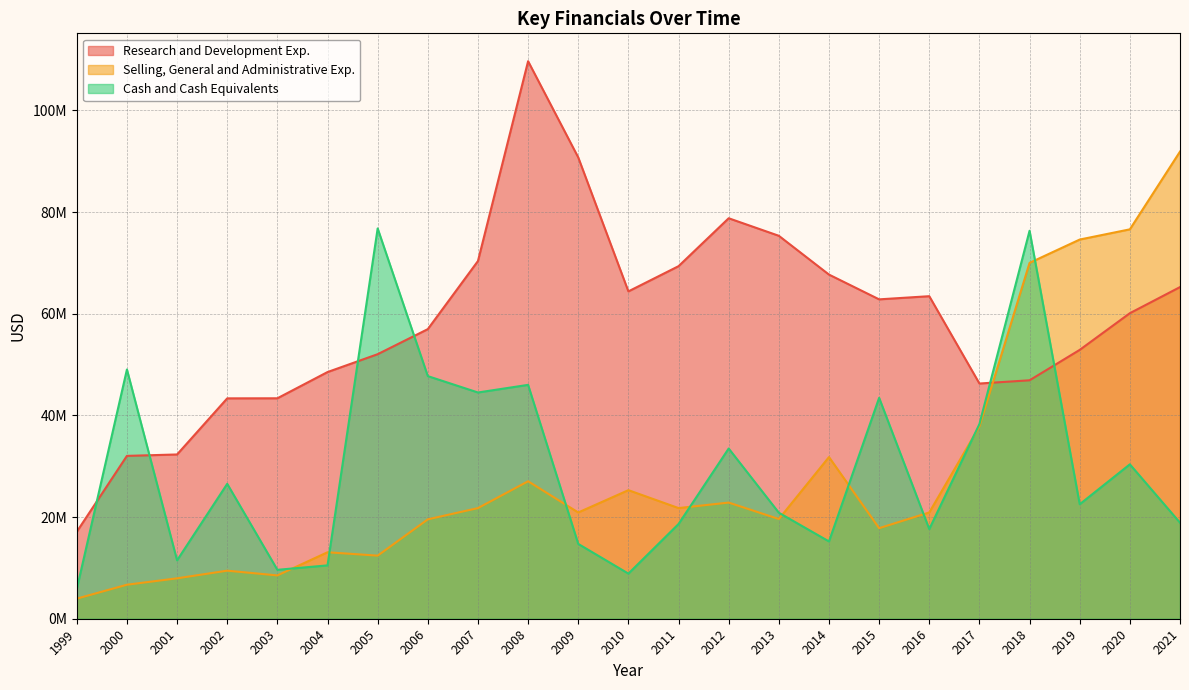

What is the approximate value of Cash and Cash Equivalents at 2018, to the nearest 10?

76322000